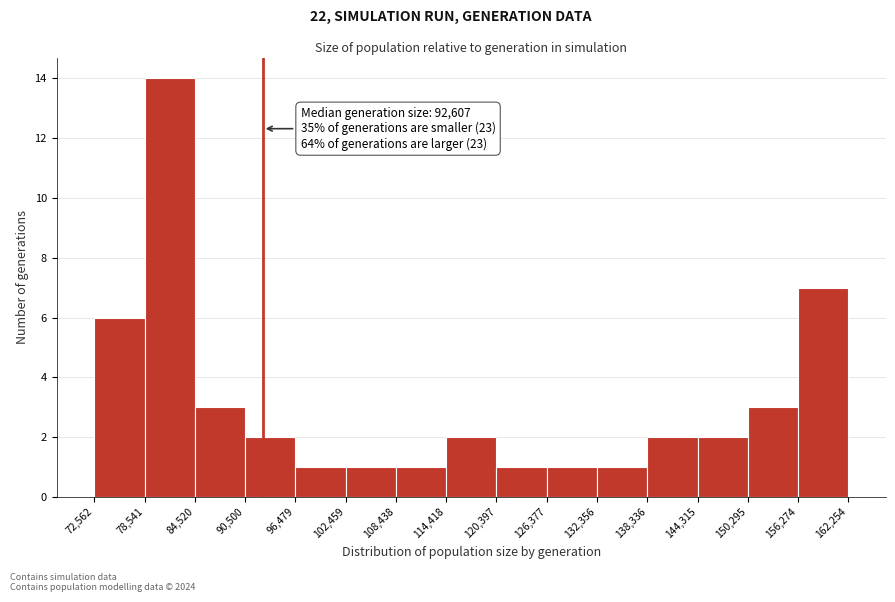

Which range on the x-axis has the tallest bar?

78,541 to 84,520